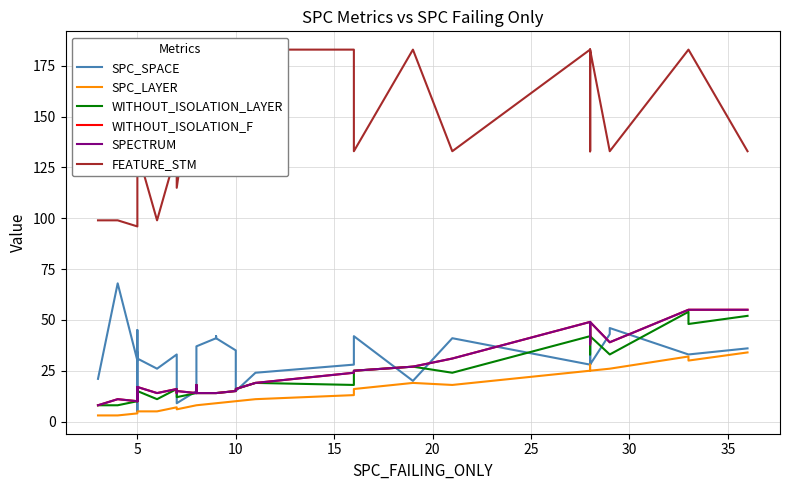

True or false: SPC_LAYER and WITHOUT_ISOLATION_LAYER intersect in this chart.

False